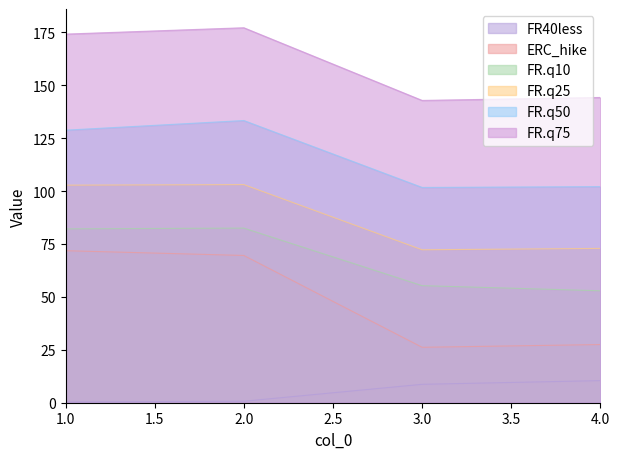

Is the value of FR.q10 at 3.0 greater than the value of FR.q75 at 4.0?

No